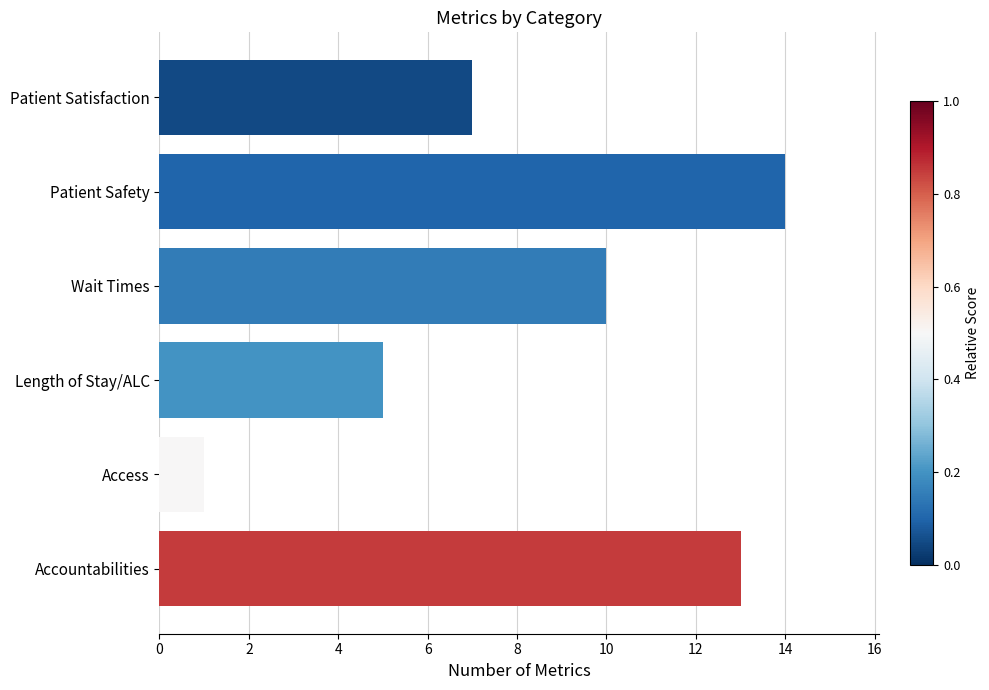

The chart shows a value of 18 at Wait Times. True or false?

False